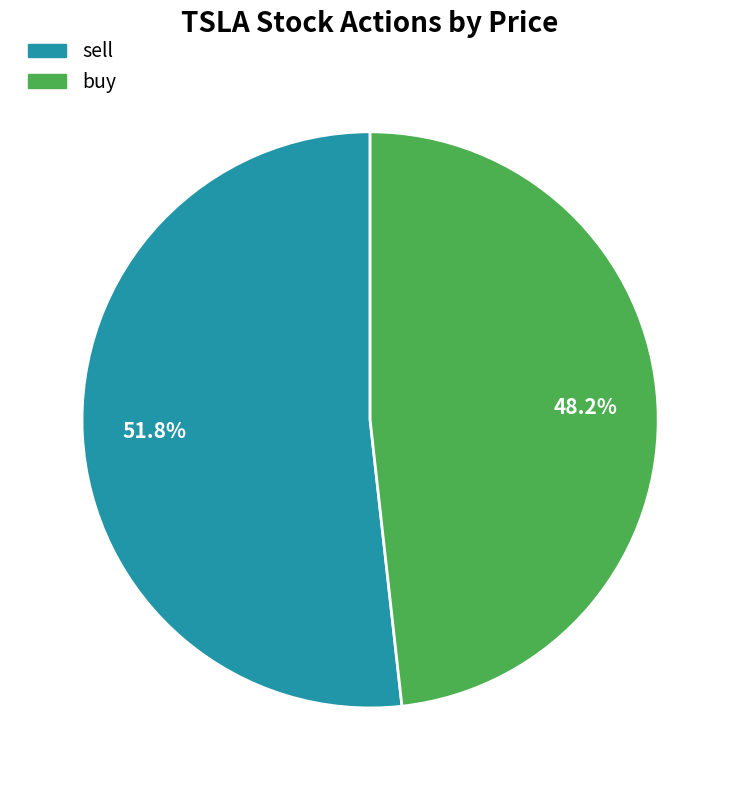

How many segments does this pie chart have?

2